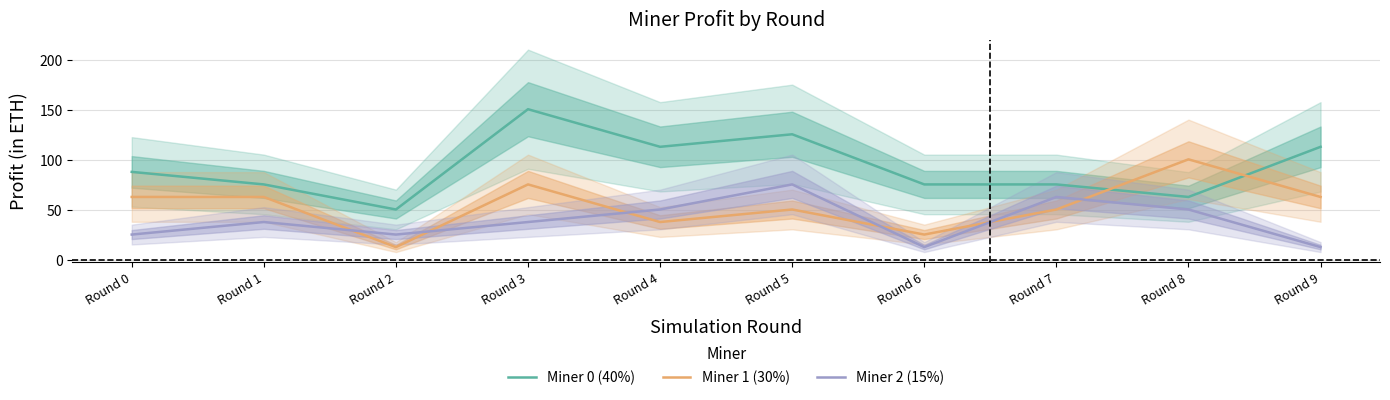

Is this an area chart (filled region under the line)?

No